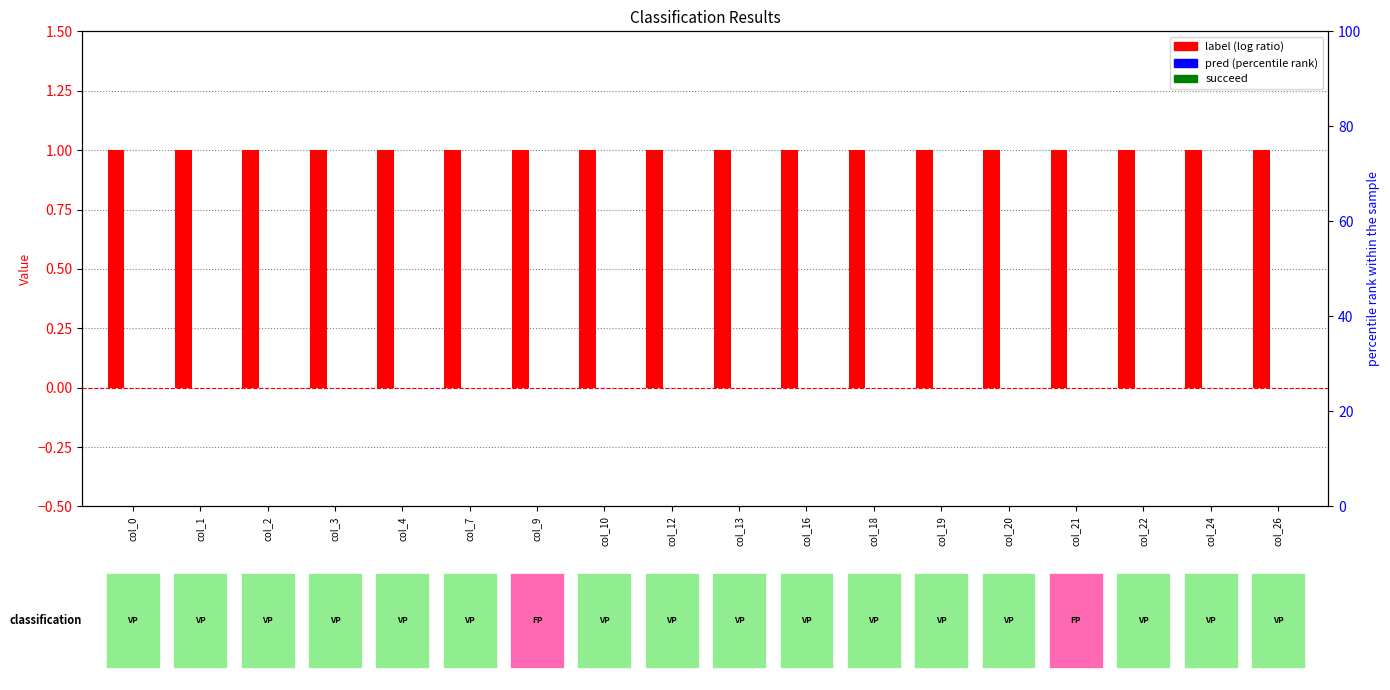

Which series has the largest total across all categories?

label